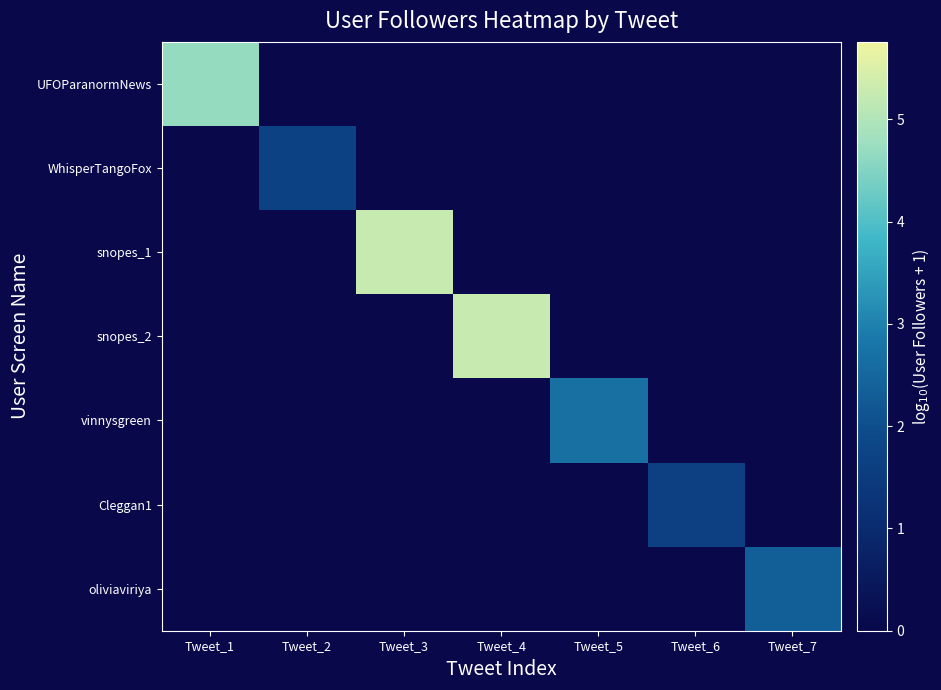

List the series in order of their peak value, lowest first.

Cleggan1, WhisperTangoFox, oliviaviriya, vinnysgreen, UFOParanormNews, snopes_1, snopes_2